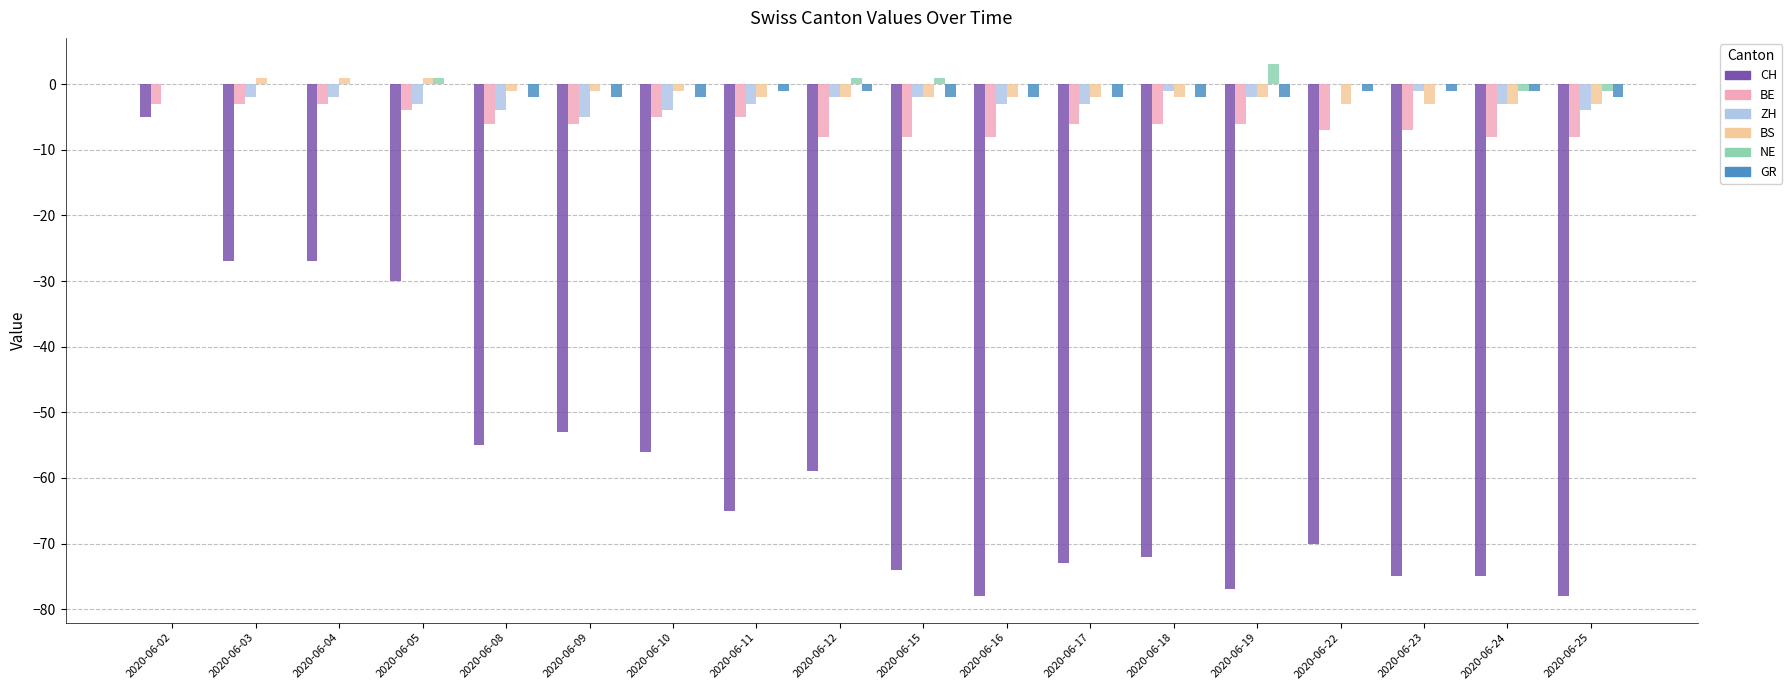

The BE series shows -6 at 2020-06-18. True or false?

True